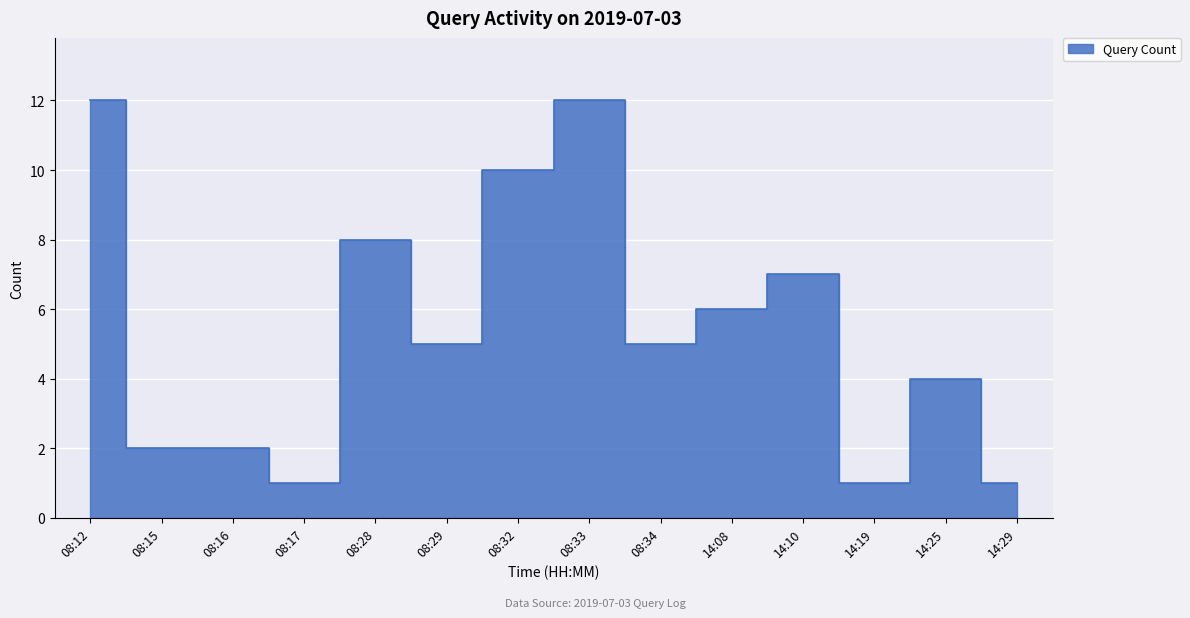

What is the smallest value displayed?

1